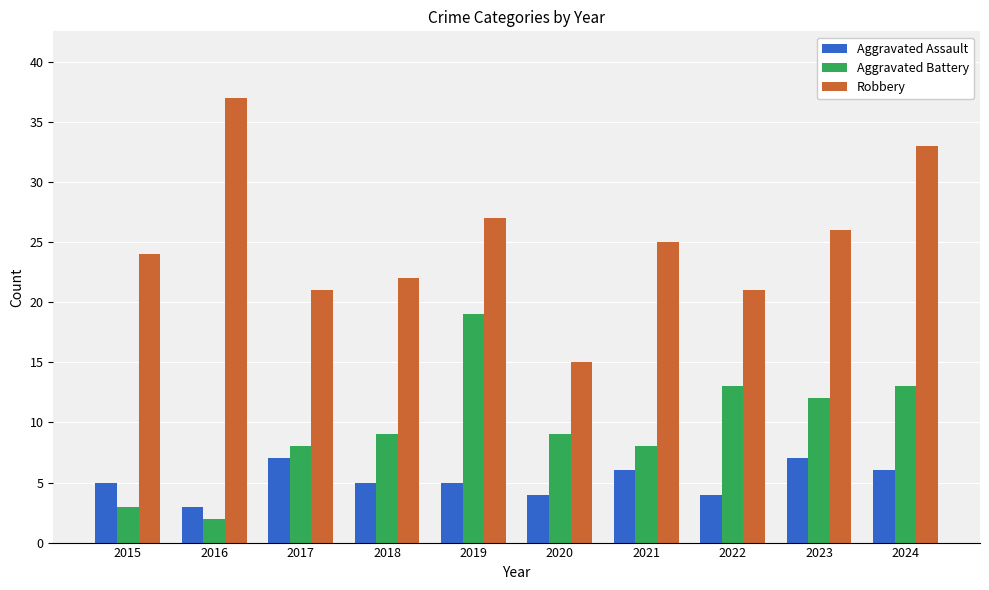

Is the value of Robbery at 2024 greater than the value of Aggravated Battery at 2018?

Yes